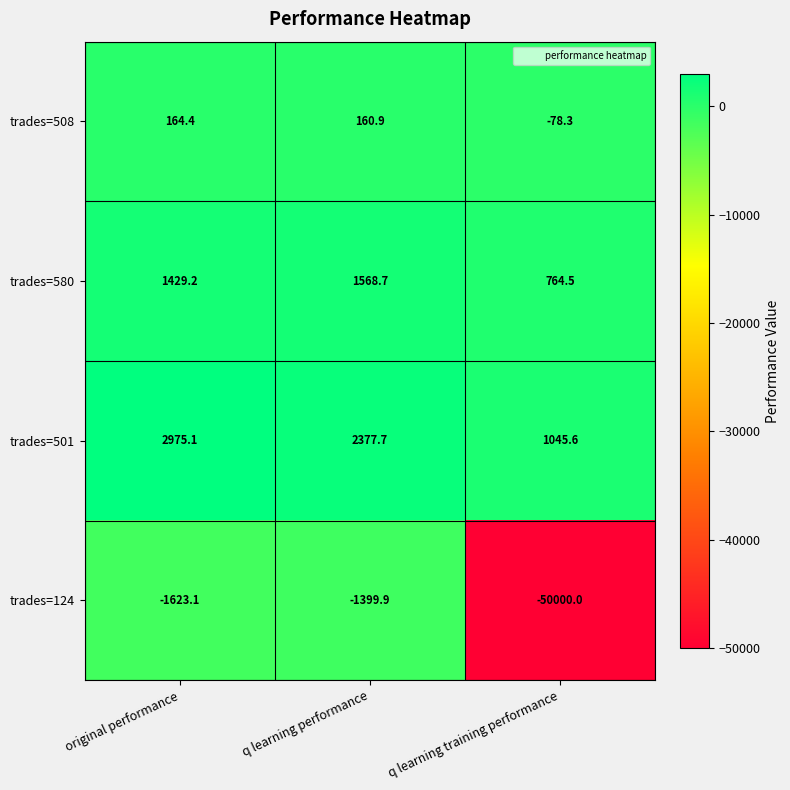

Which series has the largest total across all categories?

trades=501